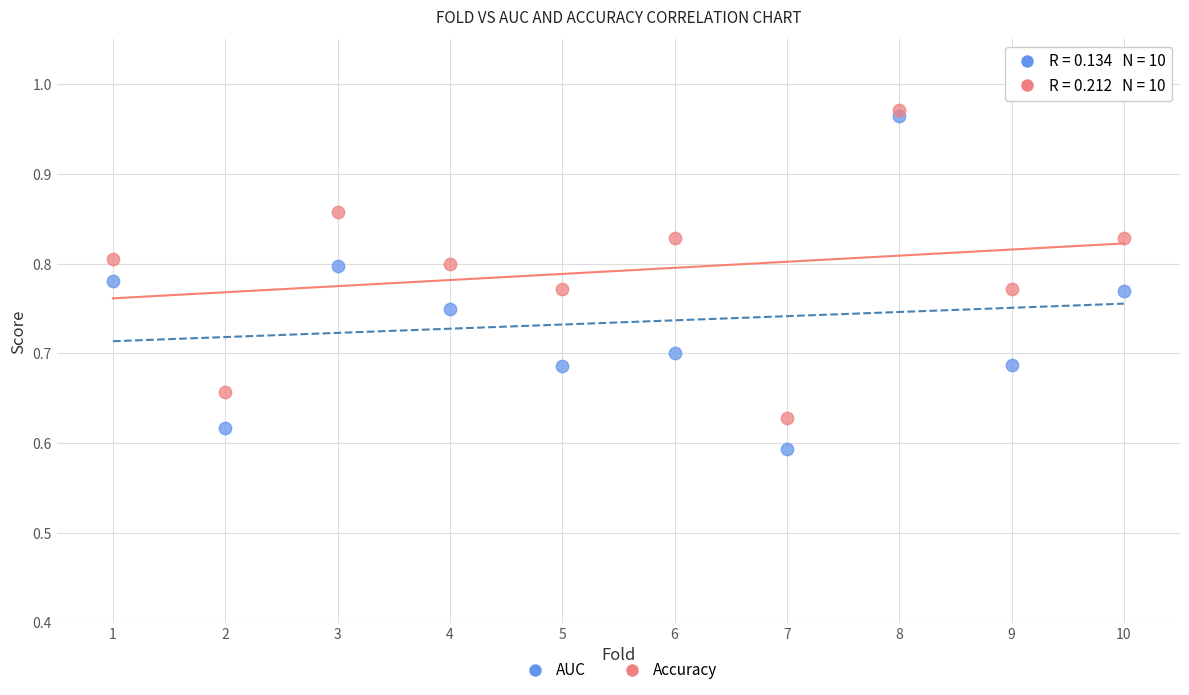

Across all data points, what is the range of Y values (max minus min)?

0.4